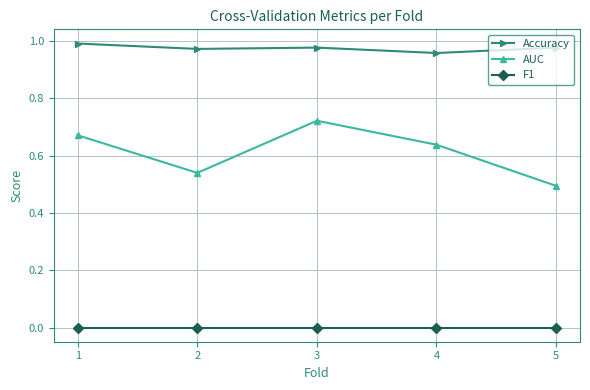

How many lines are shown in the chart?

3